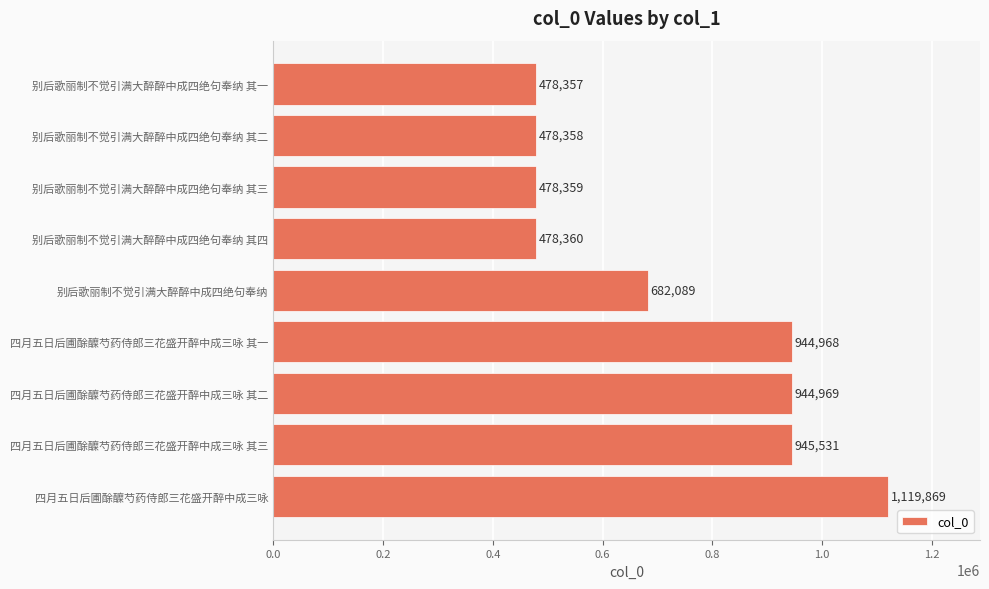

What is the minimum value shown in the chart?

478357